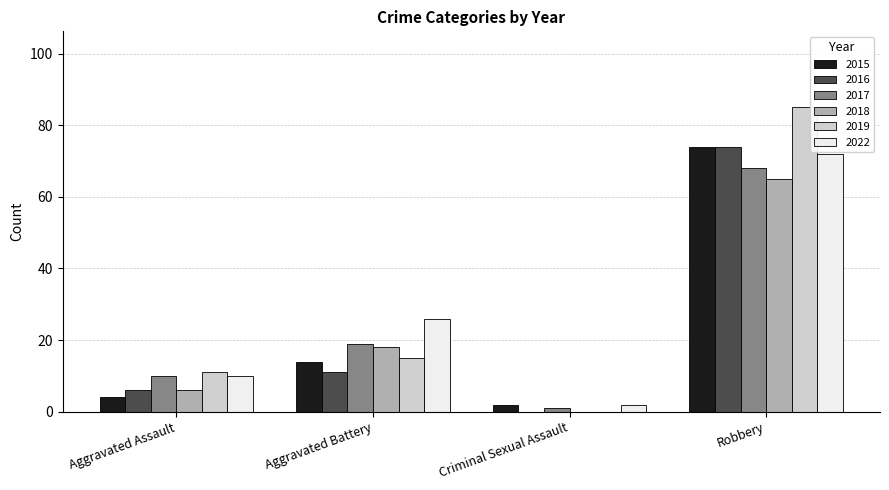

Which label corresponds to the largest value in the chart?

Robbery